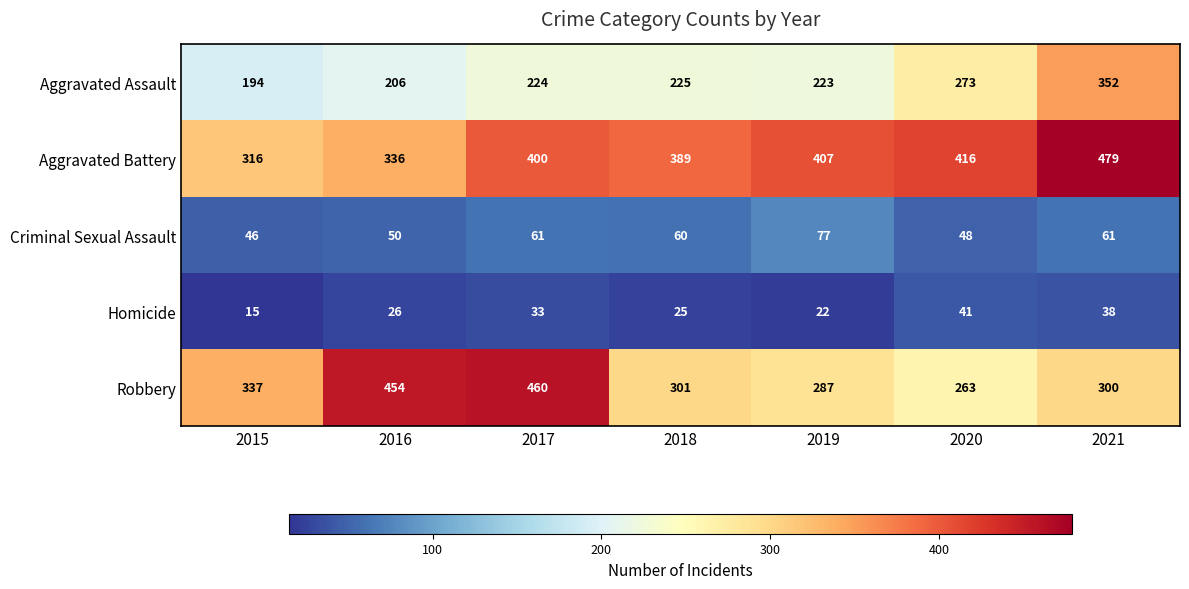

Count the number of categories in the chart.

7